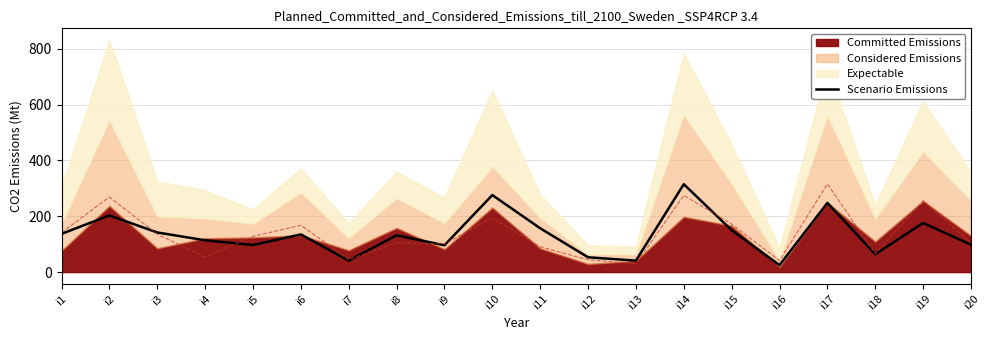

Approximately how many times larger is the value at i19 compared to i12?

3.3